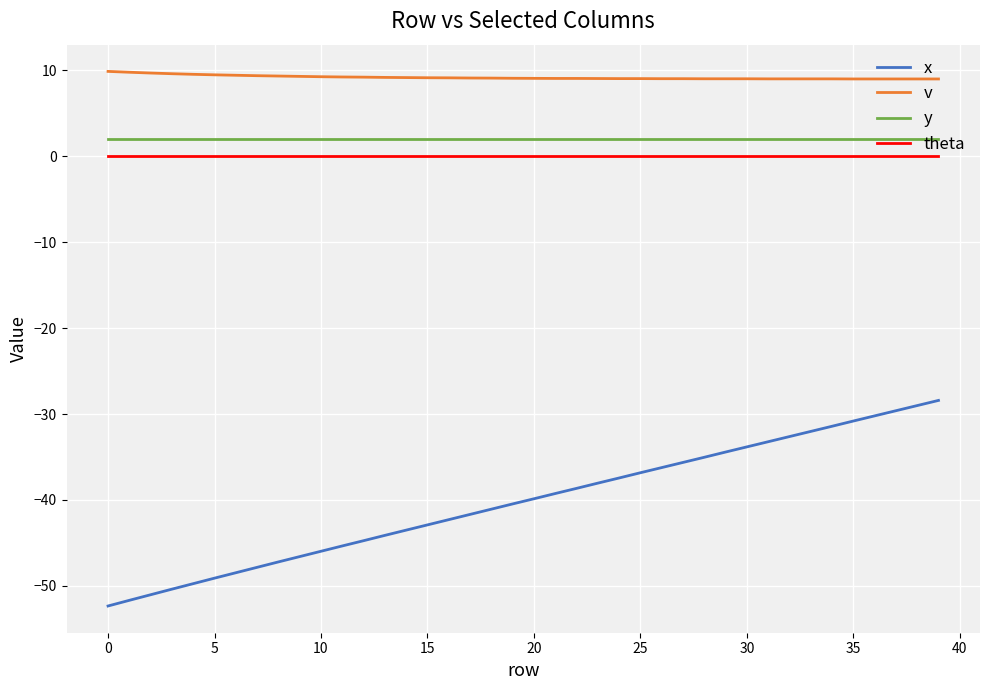

Which series has the widest spread of values?

x